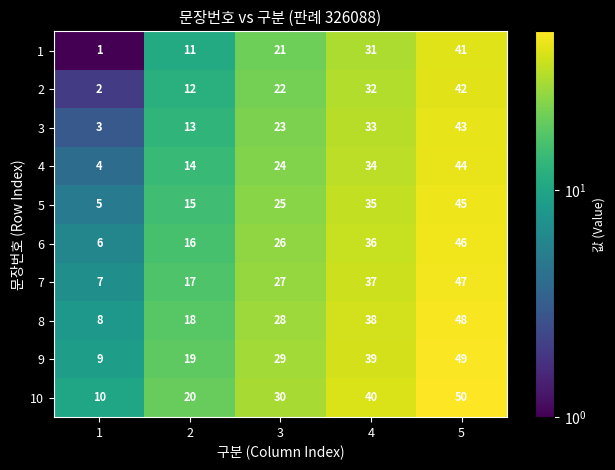

At which label is 2 closest to 22?

3